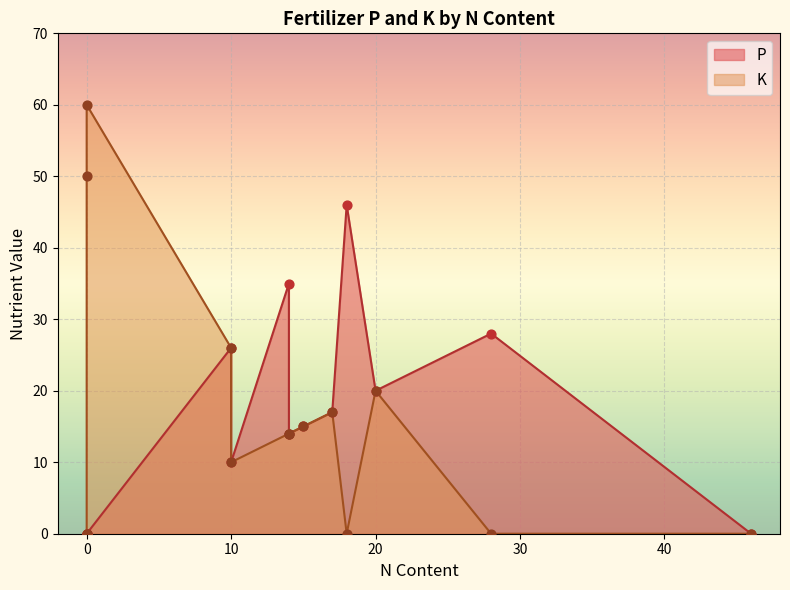

Is the value of K at 14 greater than the value of P at 20?

No